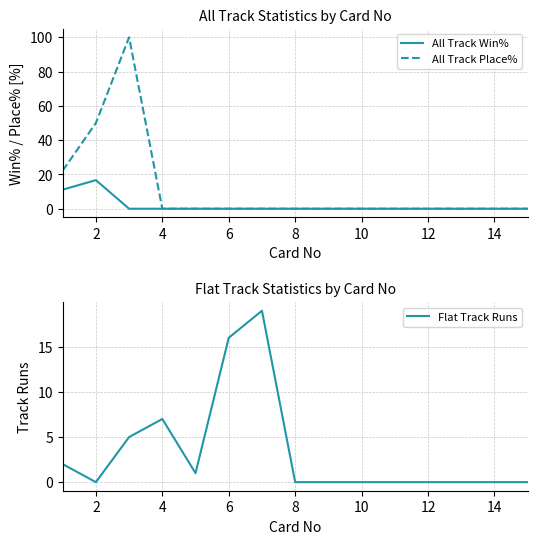

The value of All Track Place% at 8 is -37.6. True or false?

False